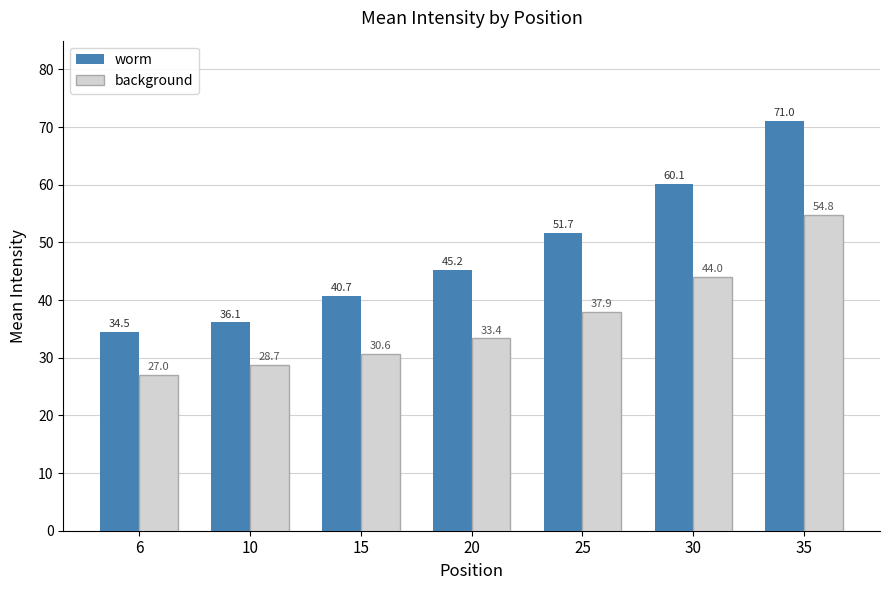

Are the bars horizontal?

No